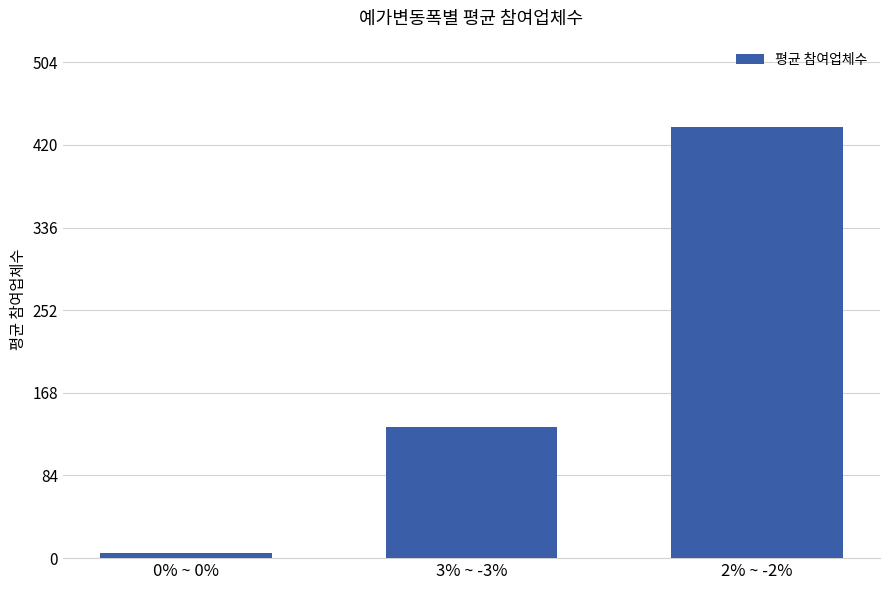

What is the sum of all values?

577.1